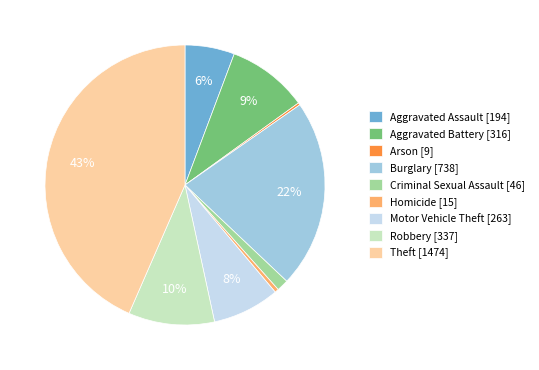

To the nearest percent, what is the difference between the Criminal Sexual Assault and Aggravated Battery slice percentages?

8%